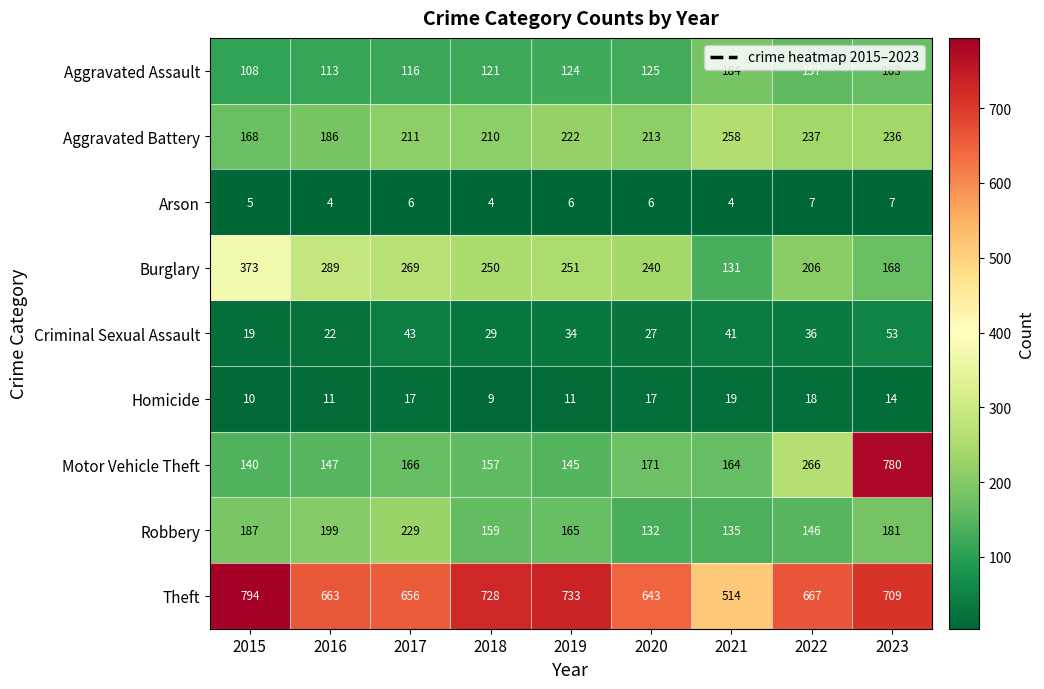

At how many categories does at least one series exceed 754?

2